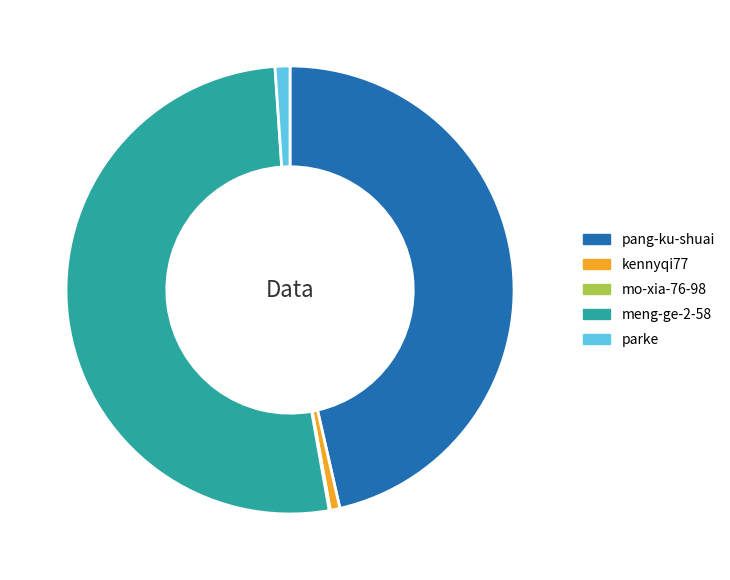

Combined, do kennyqi77 and parke account for over 50%?

No